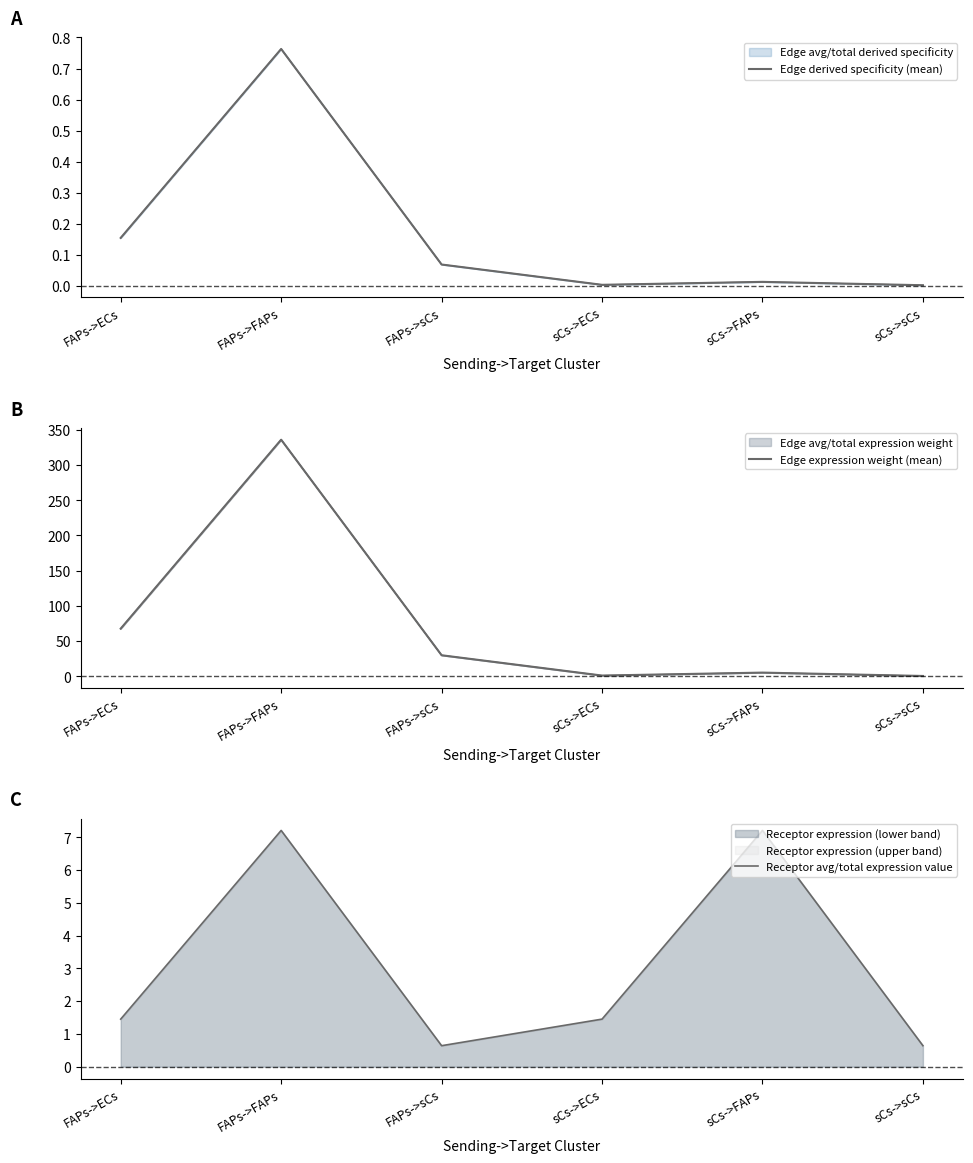

What is the value of the Receptor avg/total expression value point at the 5th from the left?

7.2